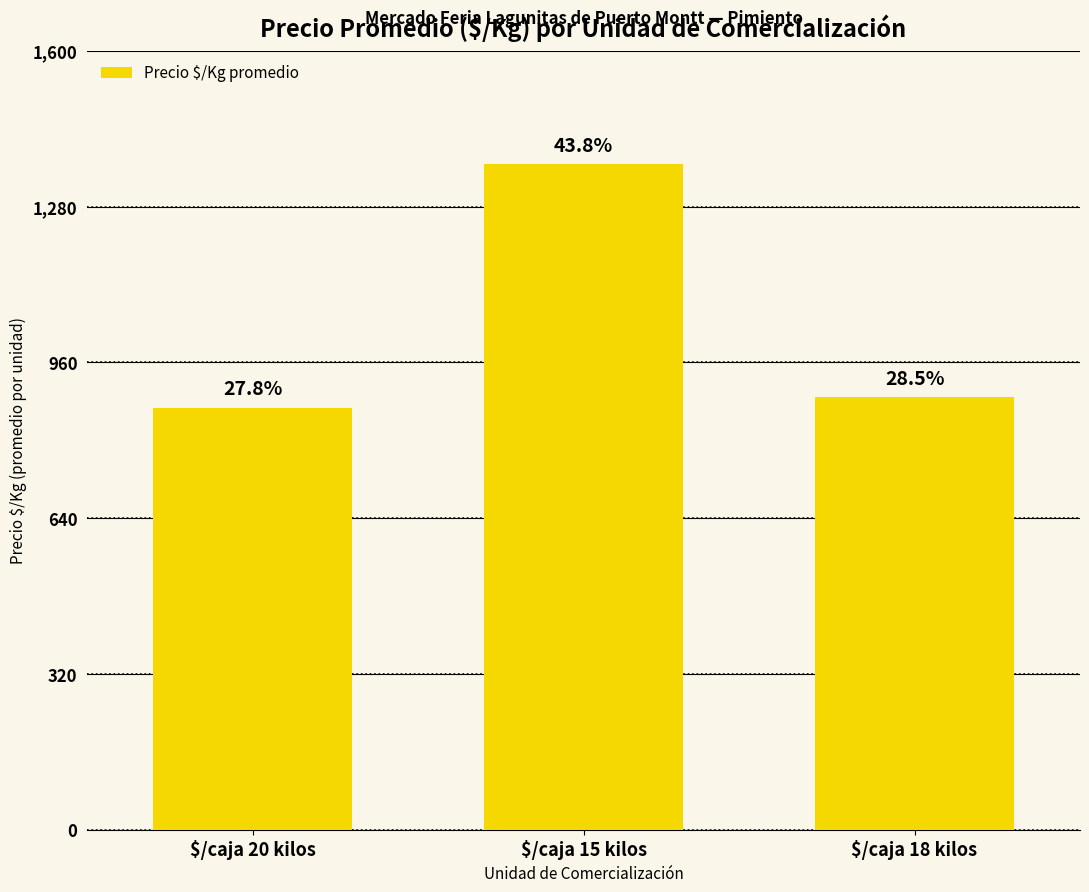

Reading left to right, list all the values displayed in this chart.

$/caja 20 kilos=867	$/caja 15 kilos=1367	$/caja 18 kilos=889